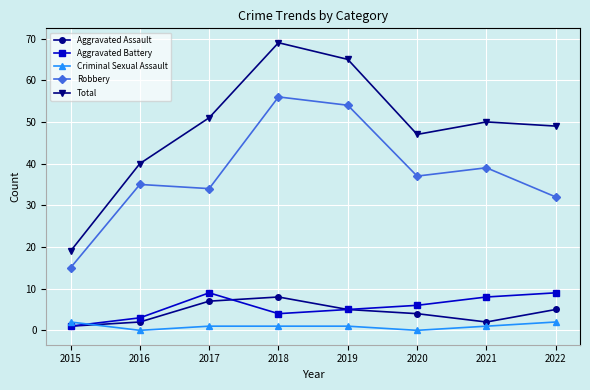

Is the value of Aggravated Battery at 2021 greater than the value of Criminal Sexual Assault at 2015?

Yes